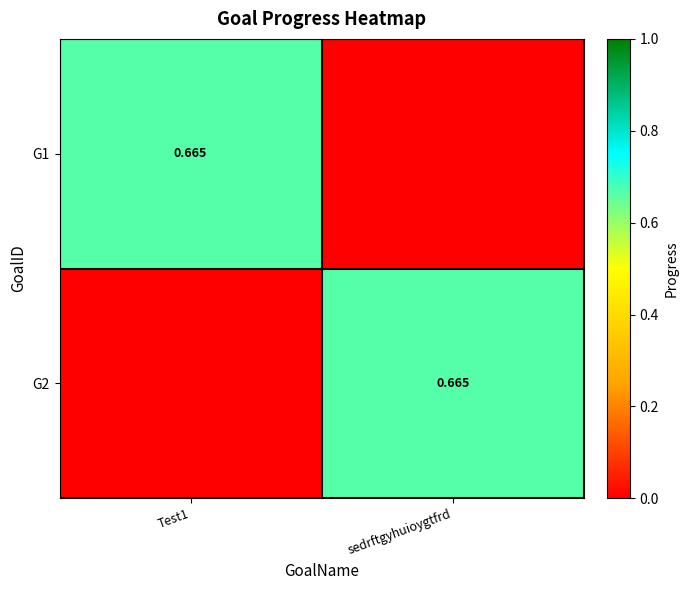

What is the sum of the G1 values at Test1 and sedrftgyhuioygtfrd?

0.7